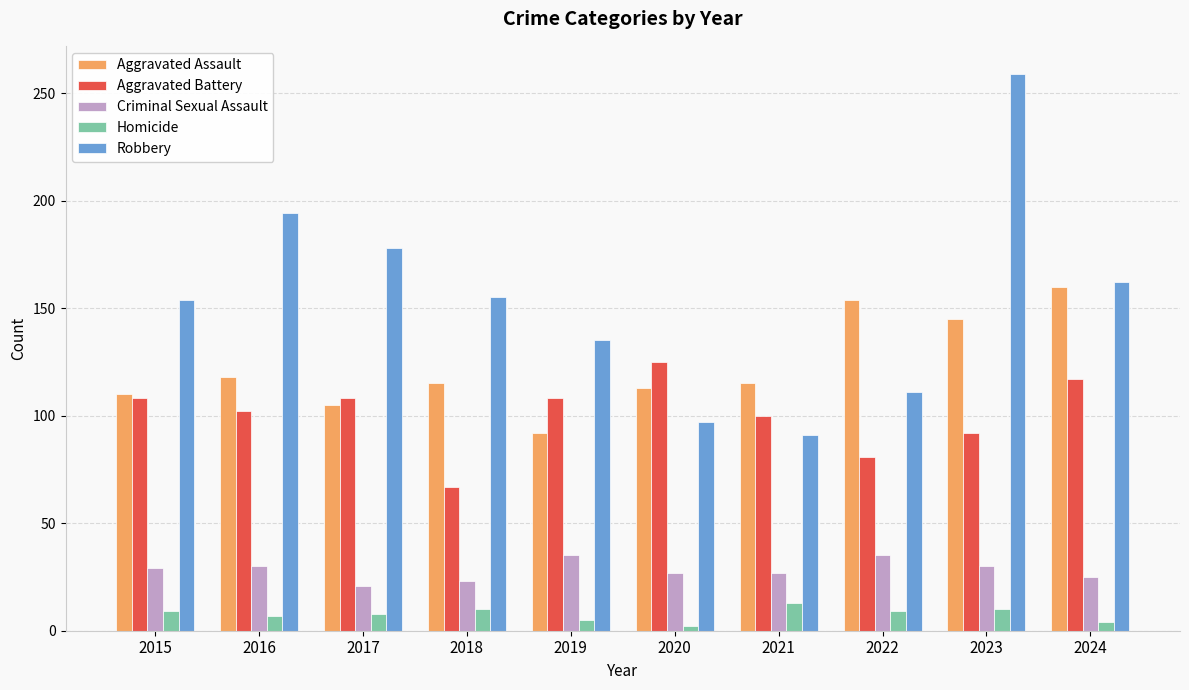

Is it true that Aggravated Battery equals 125 at 2020?

True